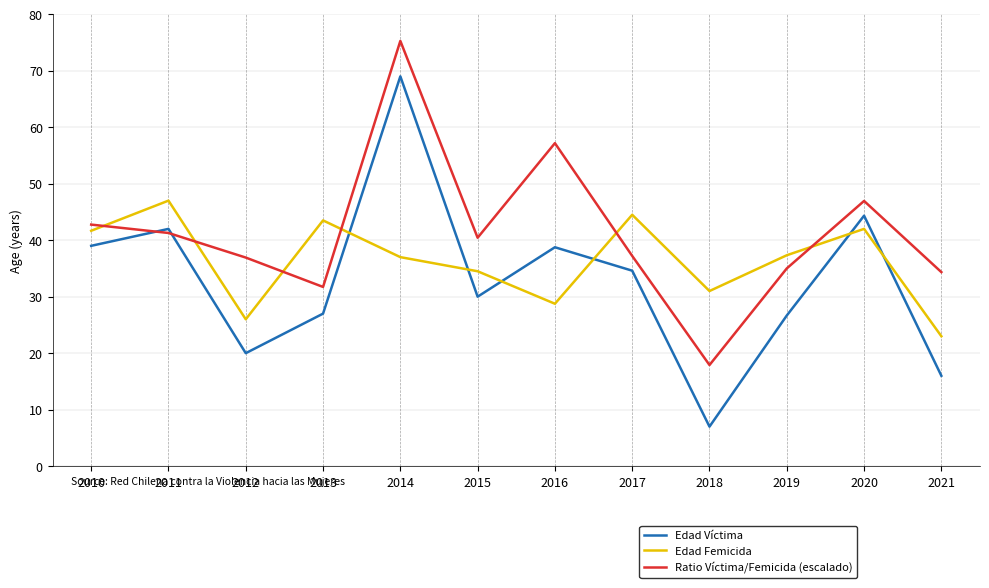

Rank the series by their average value, from highest to lowest.

Ratio Víctima/Femicida (escalado), Edad Femicida, Edad Víctima